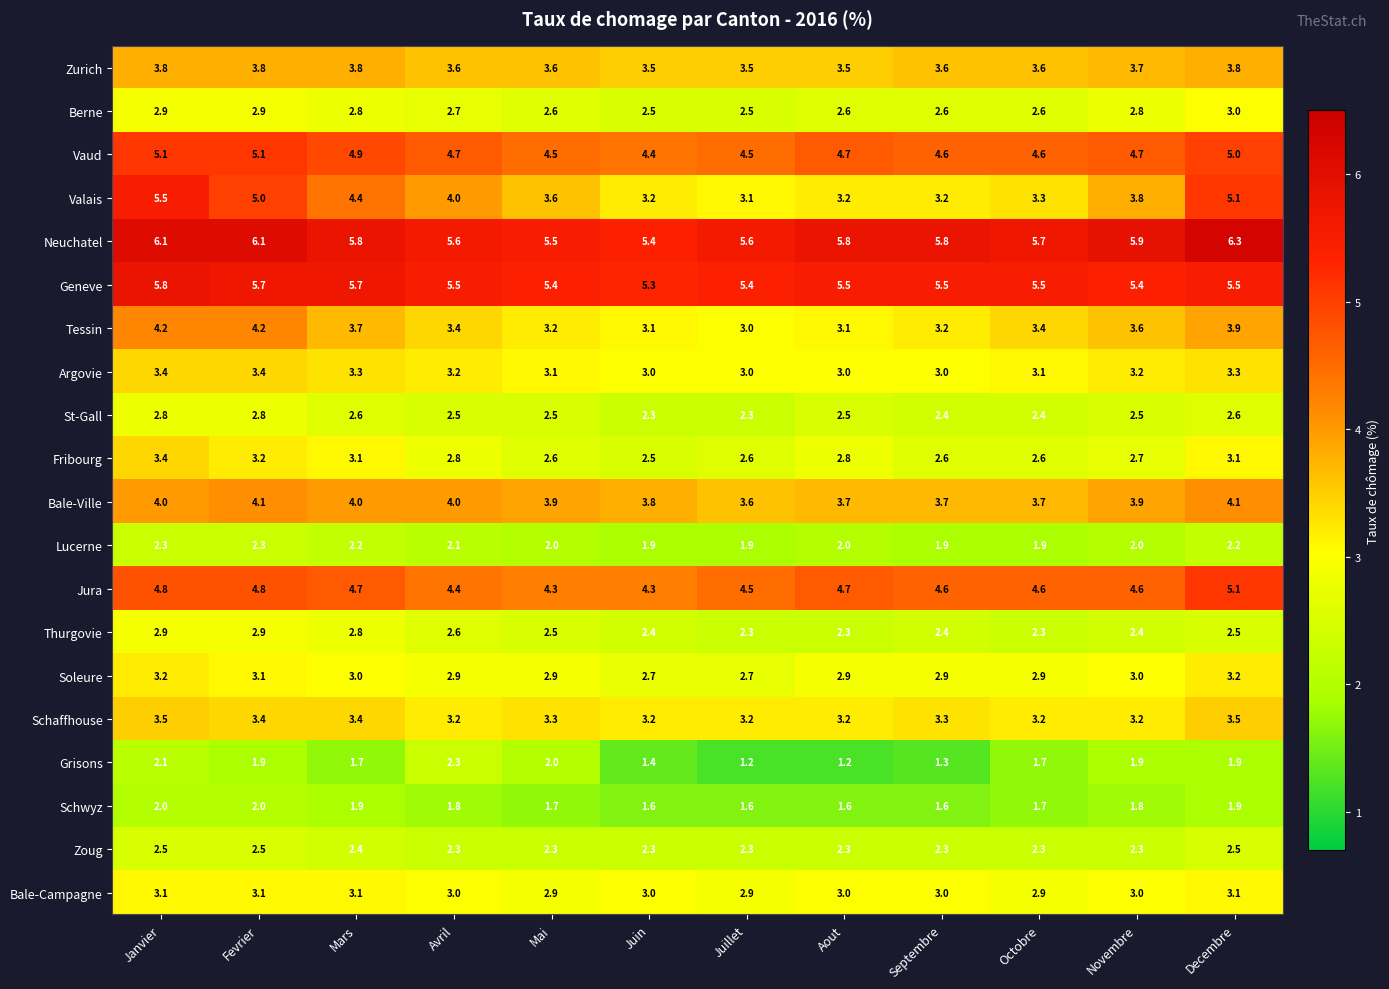

How many Schwyz values are between 1 and 2?

12